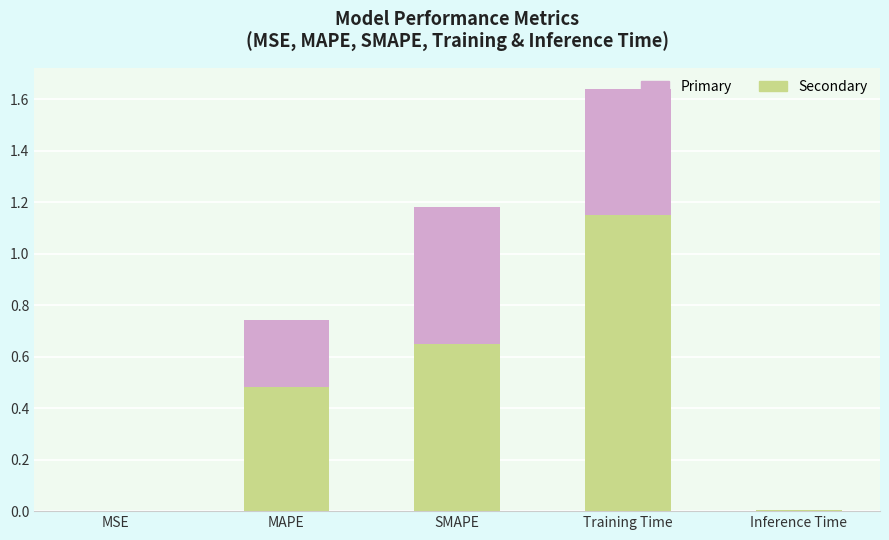

What are all the series names shown in the legend?

Primary, Secondary